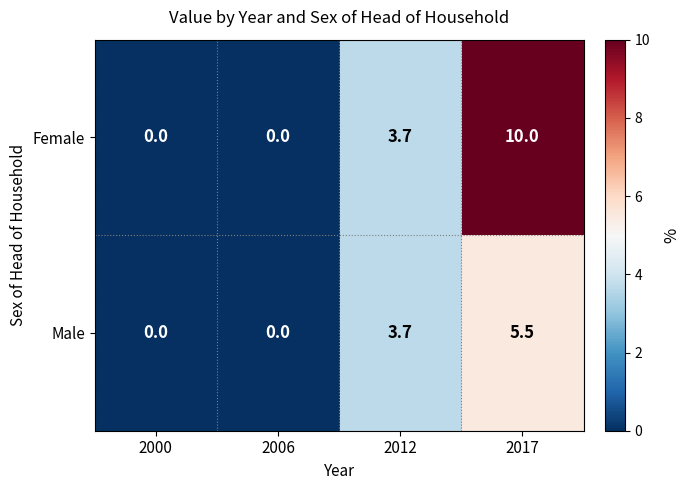

The value of Female at 2000 is 0.0. True or false?

True